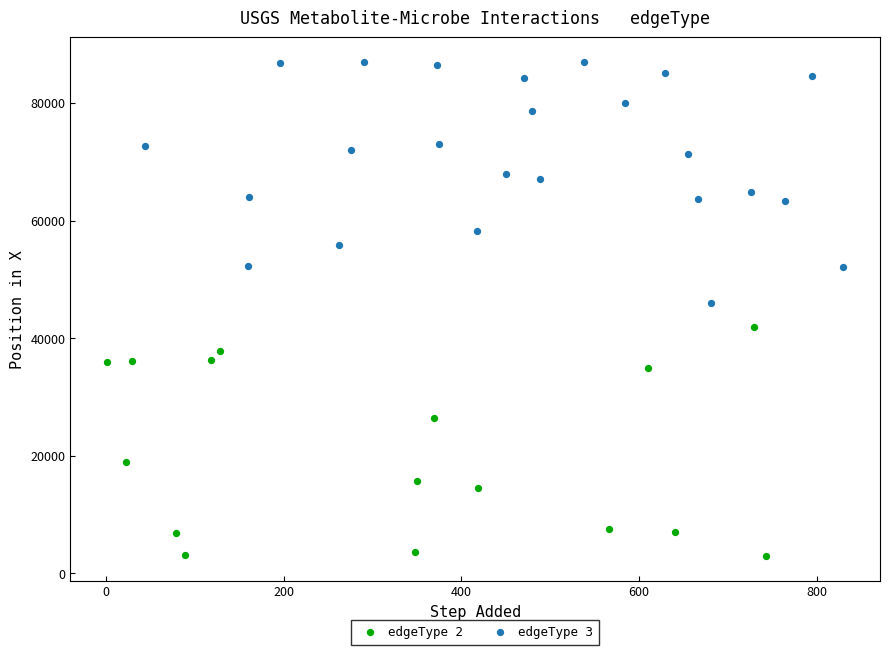

Which series reaches the maximum Y coordinate?

edgeType 3